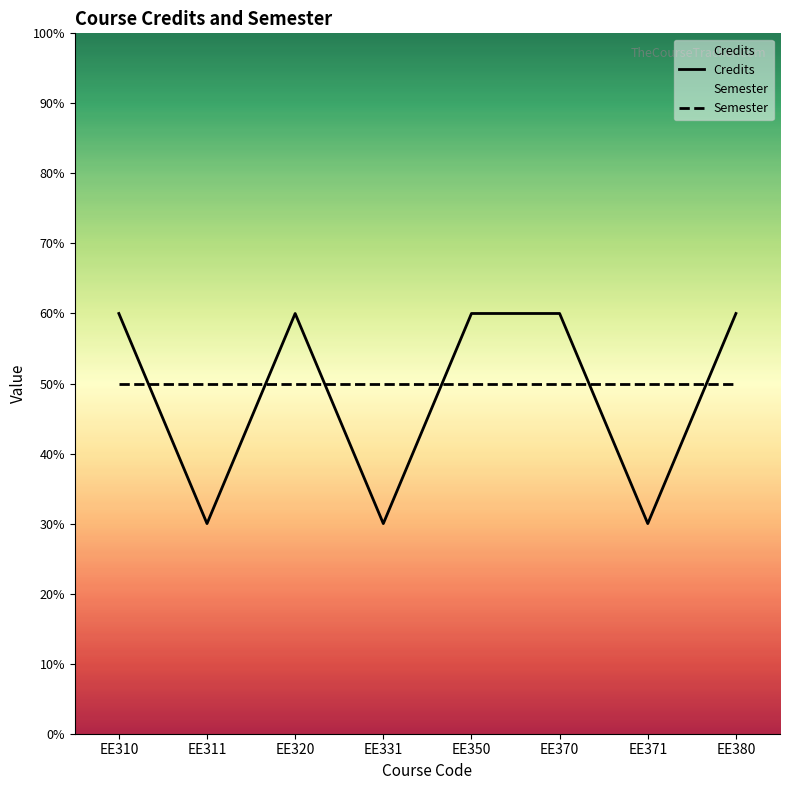

Is it true that the value at EE310 is 4?

False